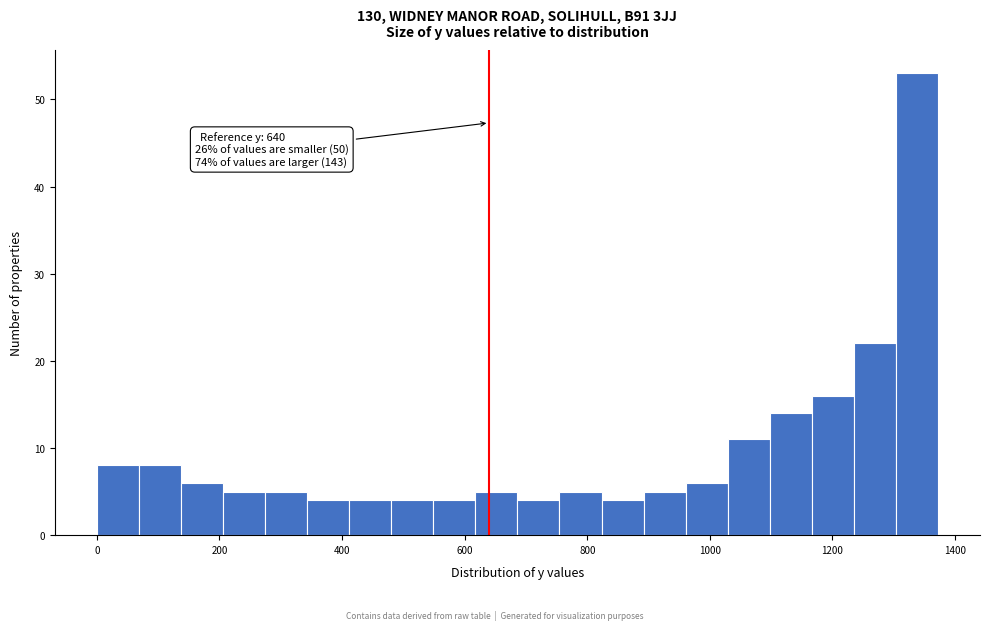

Read against the x-axis, roughly where is the centre of the tallest bar?

1340